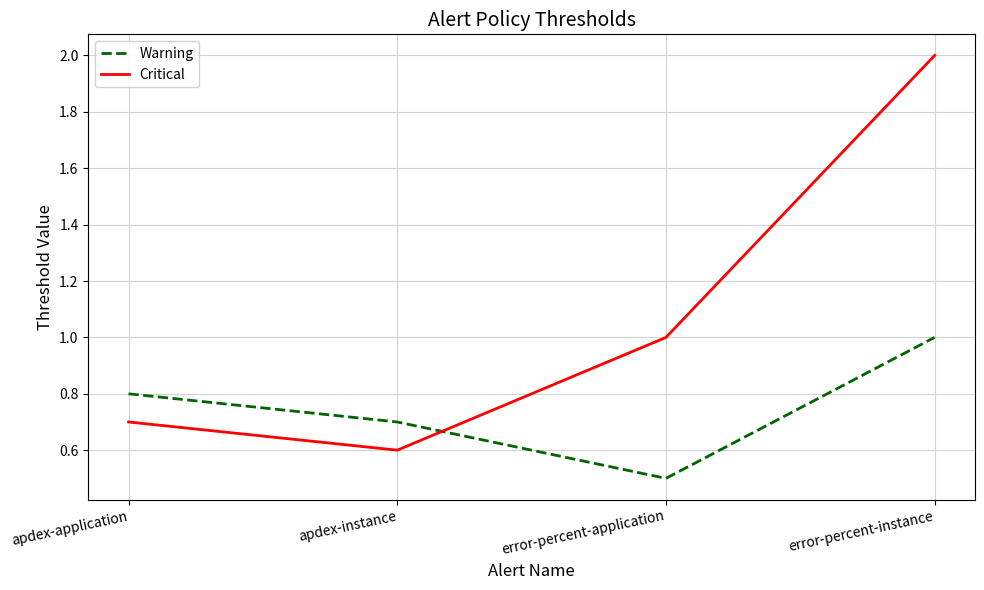

Reading left to right, extract all data points from this chart.

Warning: 0.8	0.7	0.5	1.0
Critical: 0.7	0.6	1.0	2.0